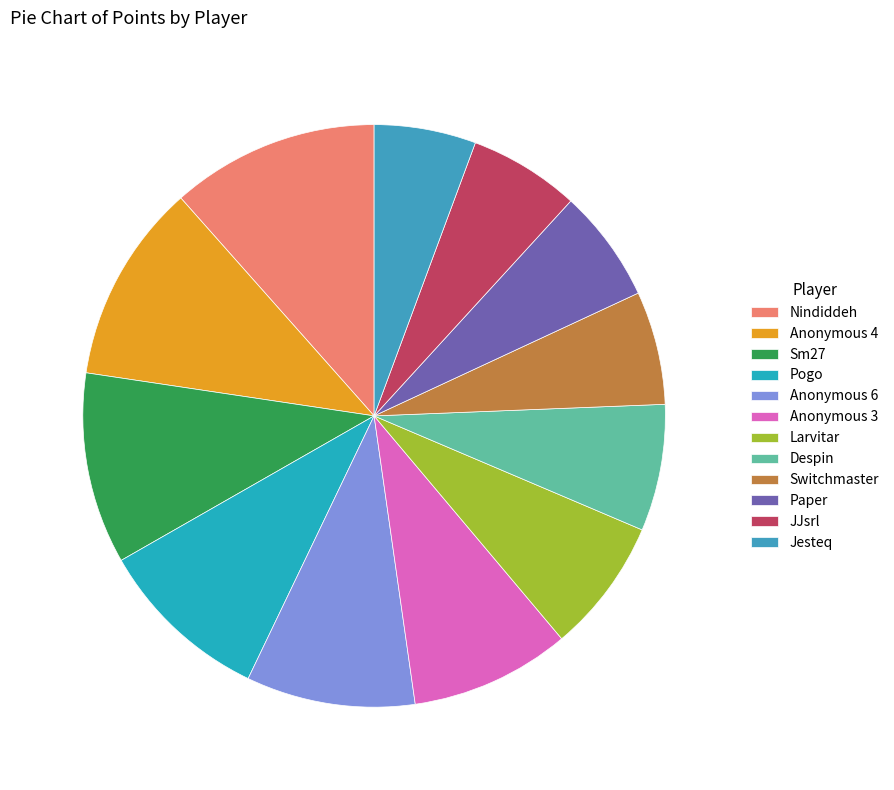

Does Larvitar account for over 50% of the chart?

No